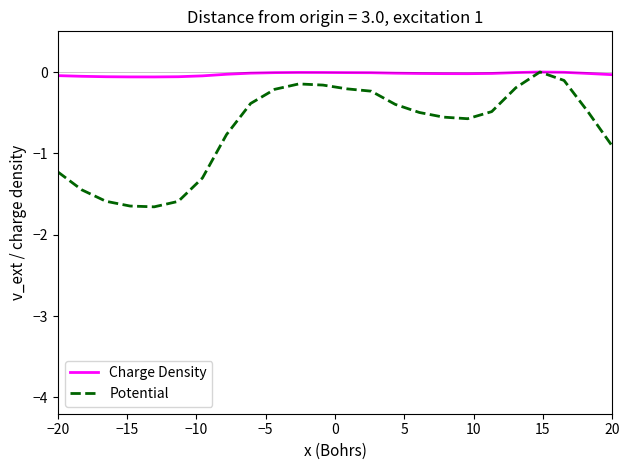

Which series has the largest total across all categories?

Charge Density